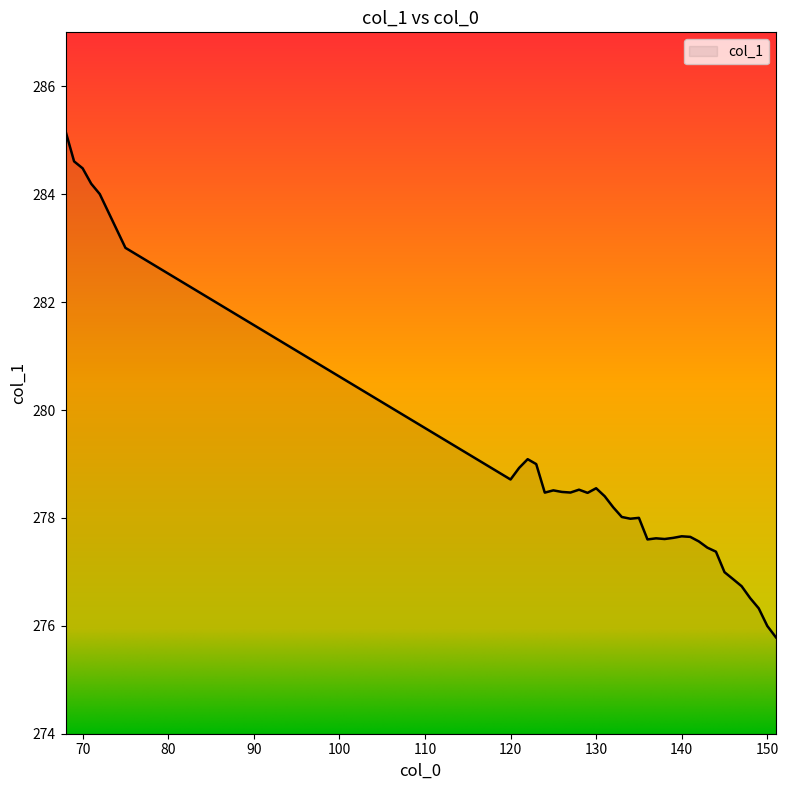

What is the maximum value shown in the chart?

285.2